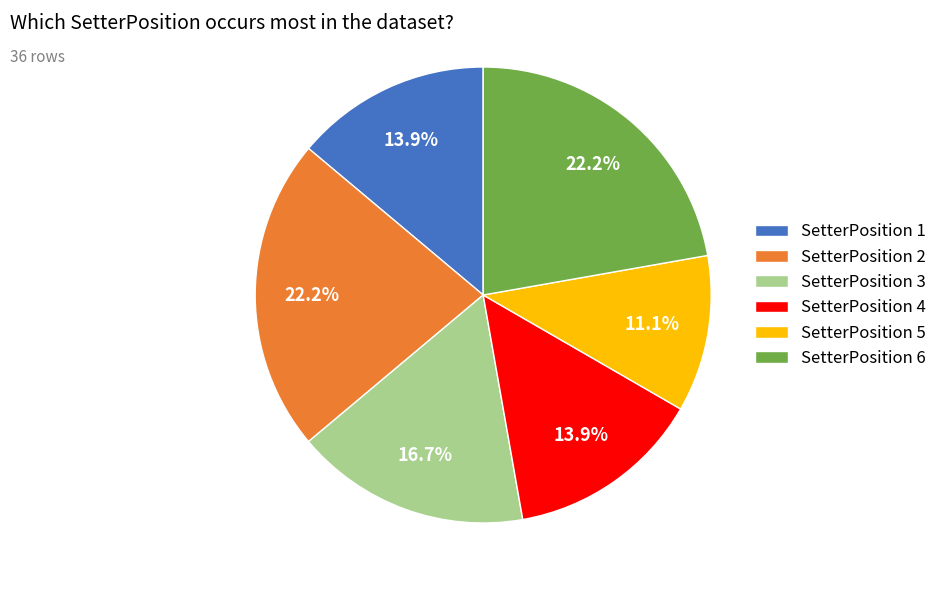

Which slice is the smallest?

SetterPosition 5